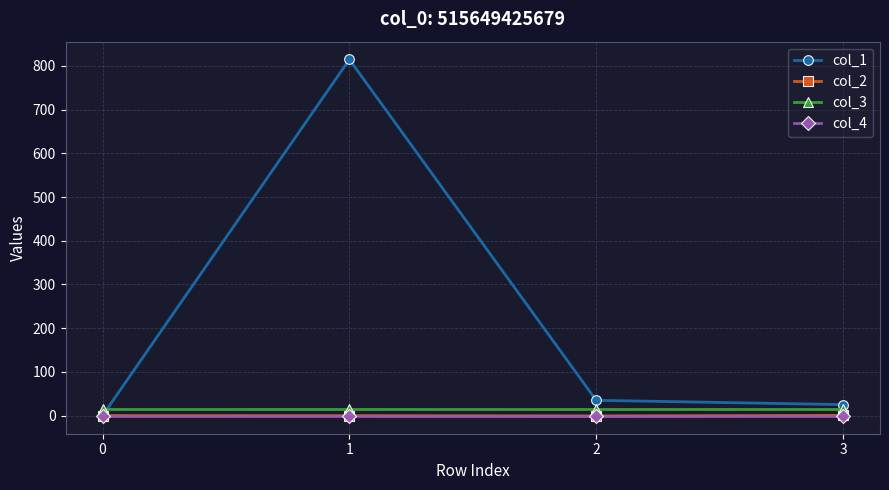

Which series has the largest total across all categories?

col_1